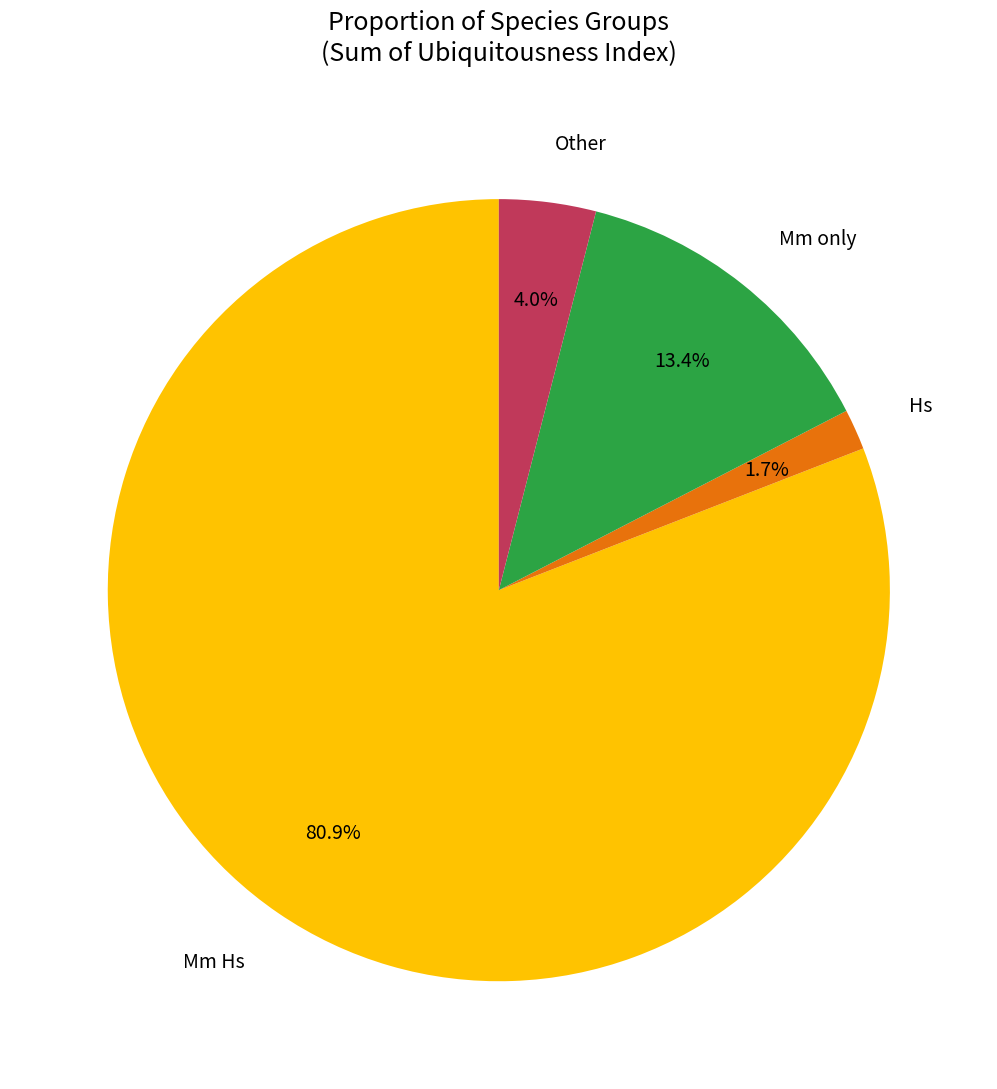

Is there any slice that represents more than half of the pie?

Yes